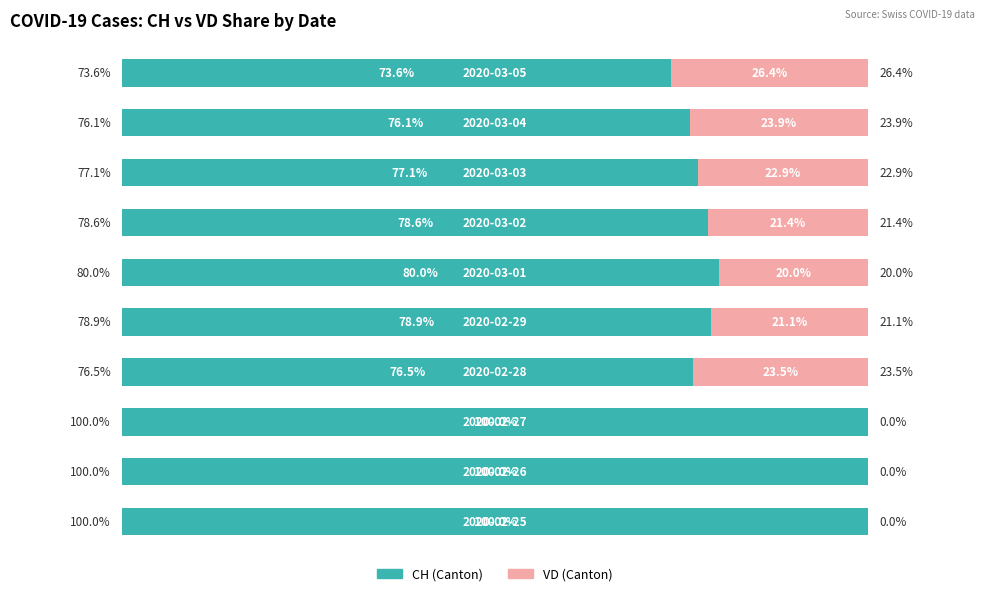

How many groups of bars are there?

10